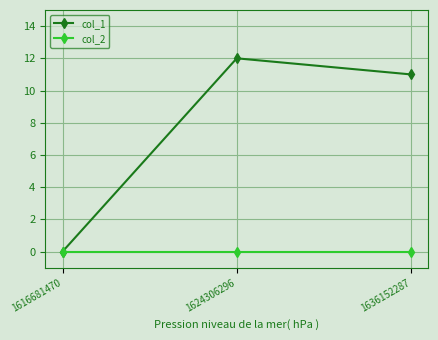

Reading right to left, list all the values displayed in this chart.

col_1: 11	12	0
col_2: 0	0	0